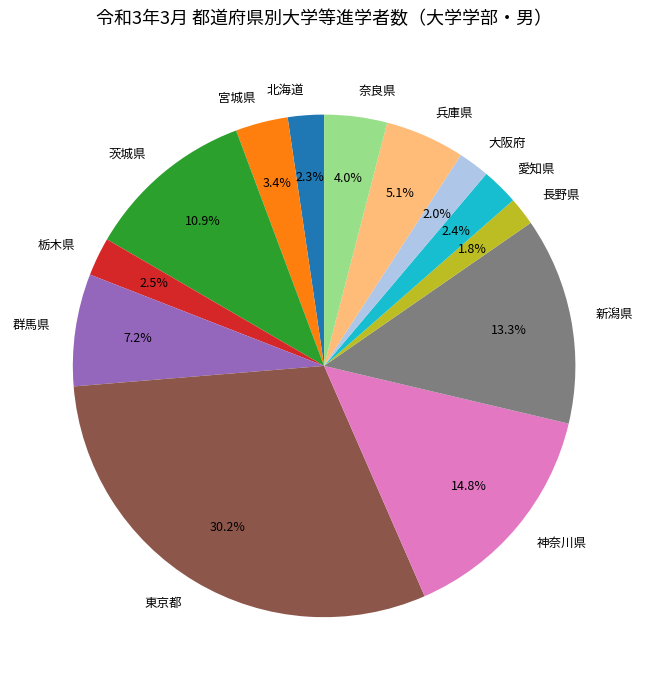

What portion of the pie excludes 大阪府?

98.0%